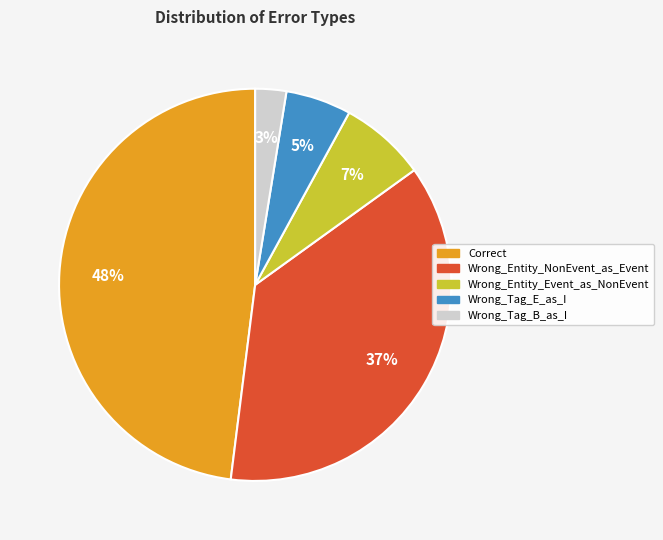

To the nearest percent, what is the difference between the Wrong_Tag_E_as_I and Wrong_Entity_Event_as_NonEvent slice percentages?

2%